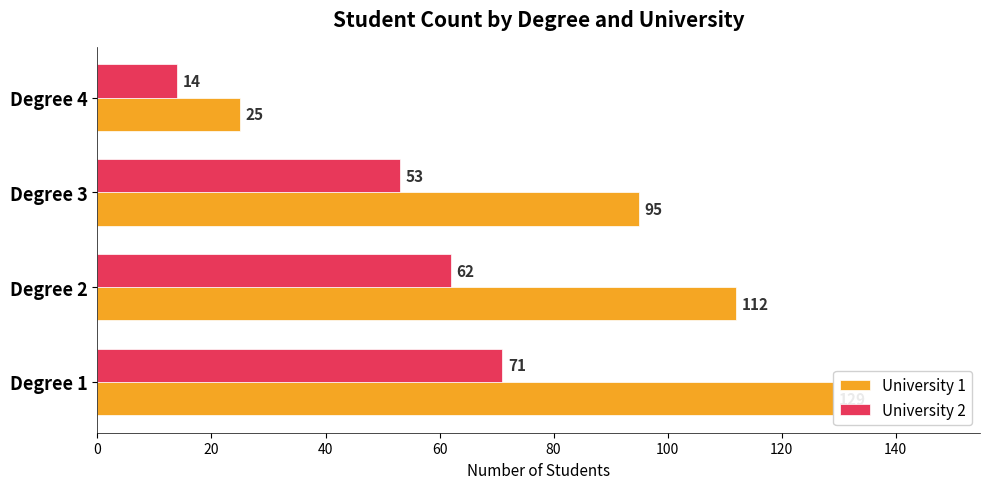

Which series has the largest total across all categories?

University 1